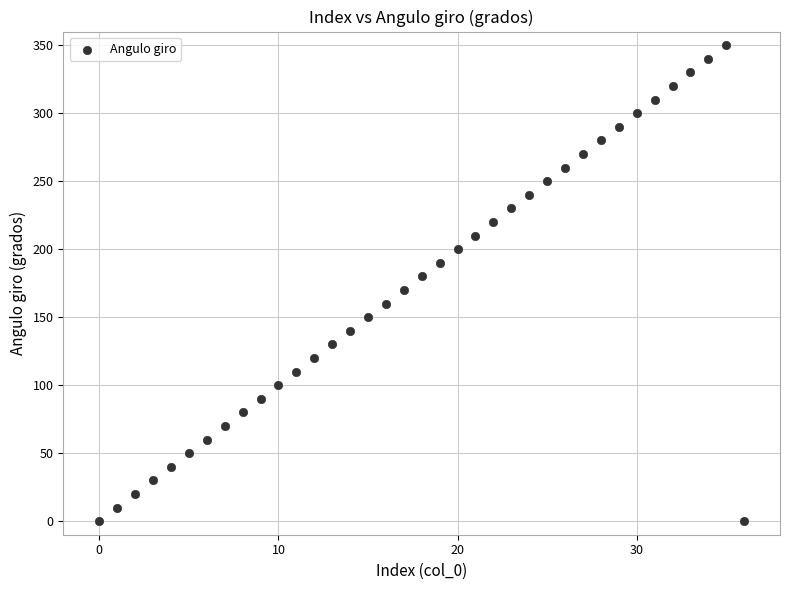

What is the range of Y values (max minus min)?

350